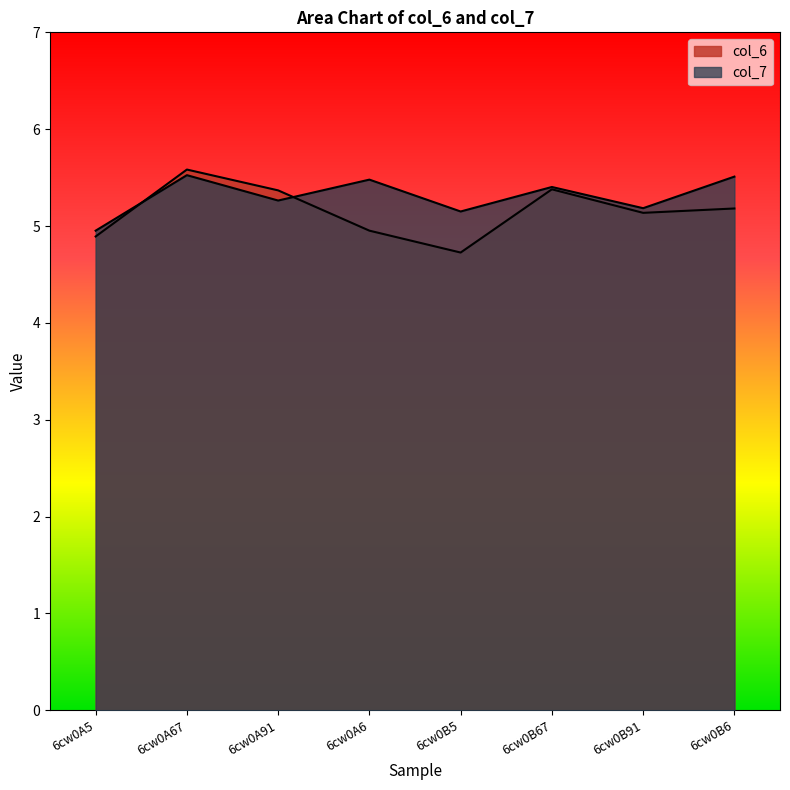

List the labels in order of col_6 value, smallest first.

6cw0B5, 6cw0A5, 6cw0A6, 6cw0B91, 6cw0B6, 6cw0A91, 6cw0B67, 6cw0A67